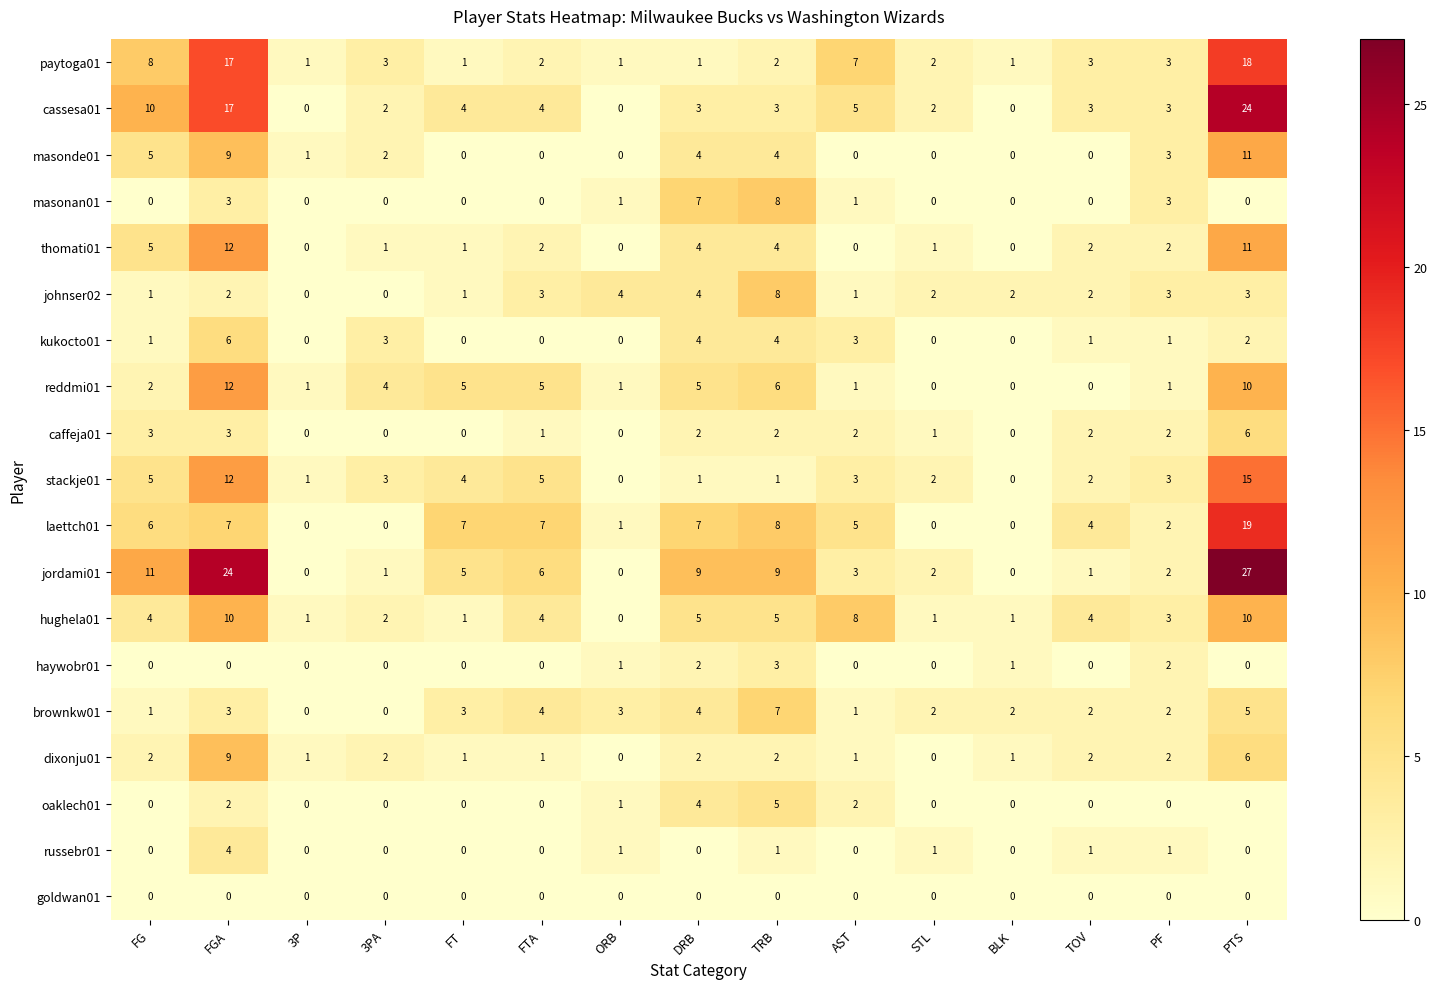

The value of paytoga01 at 3PA is 3. True or false?

True